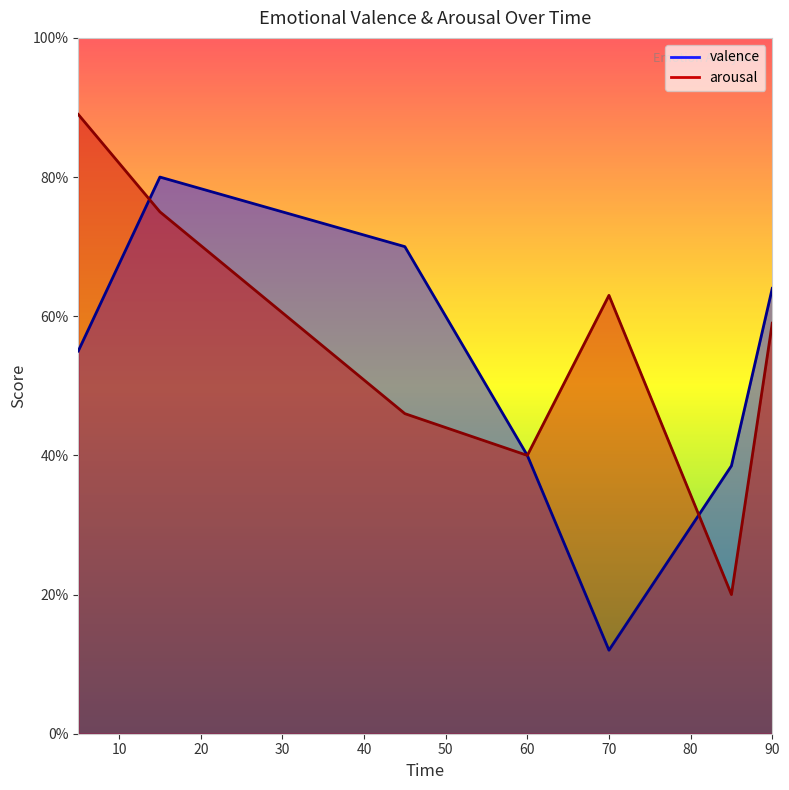

How many categories are shown in the chart?

7